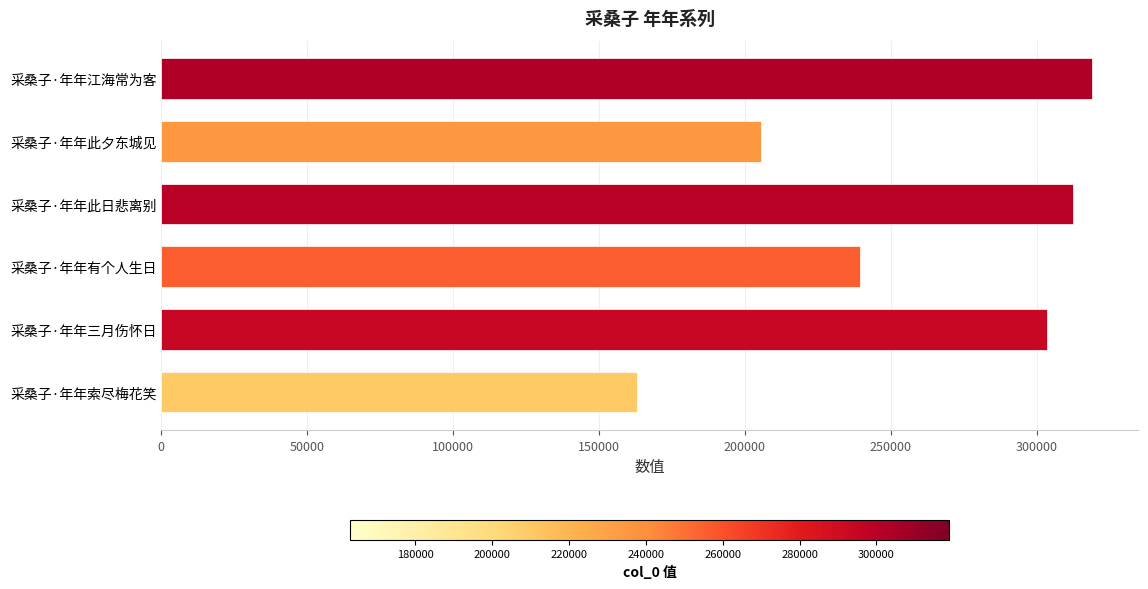

Which has a higher value, 采桑子·年年此日悲离别 or 采桑子·年年此夕东城见?

采桑子·年年此日悲离别